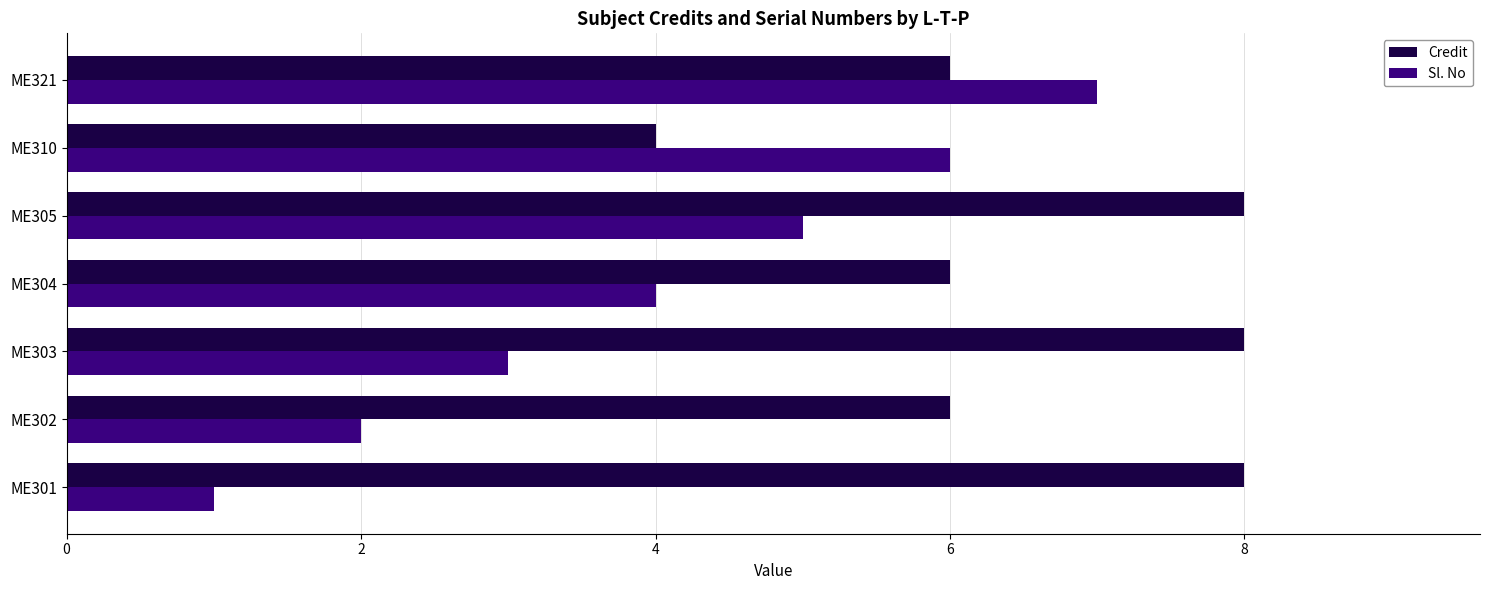

List the series in order of their overall mean, lowest first.

Sl. No, Credit